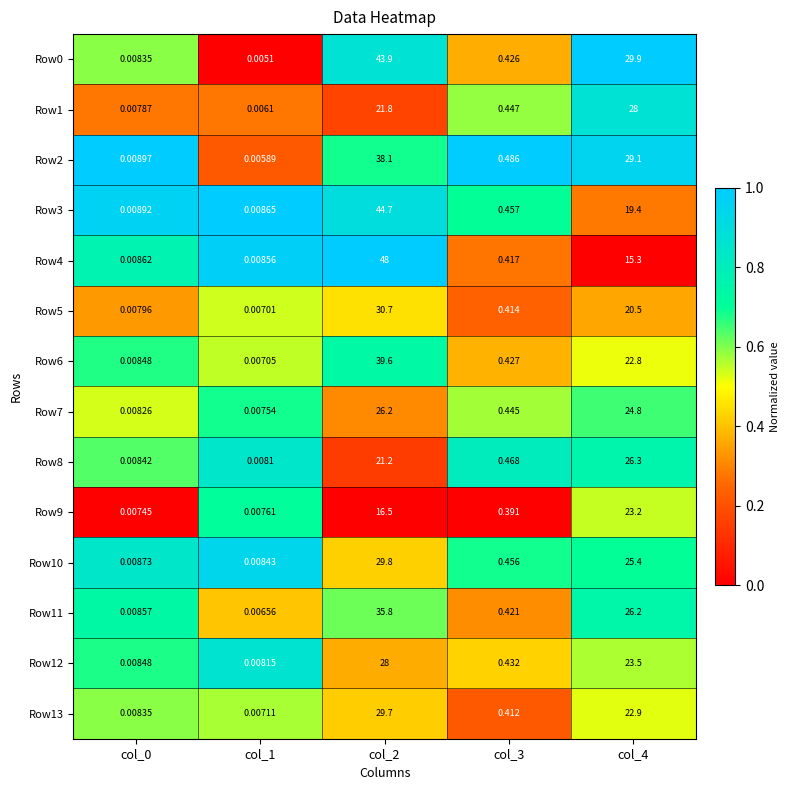

Is the value of Row0 at col_4 greater than the value of Row1 at col_0?

Yes